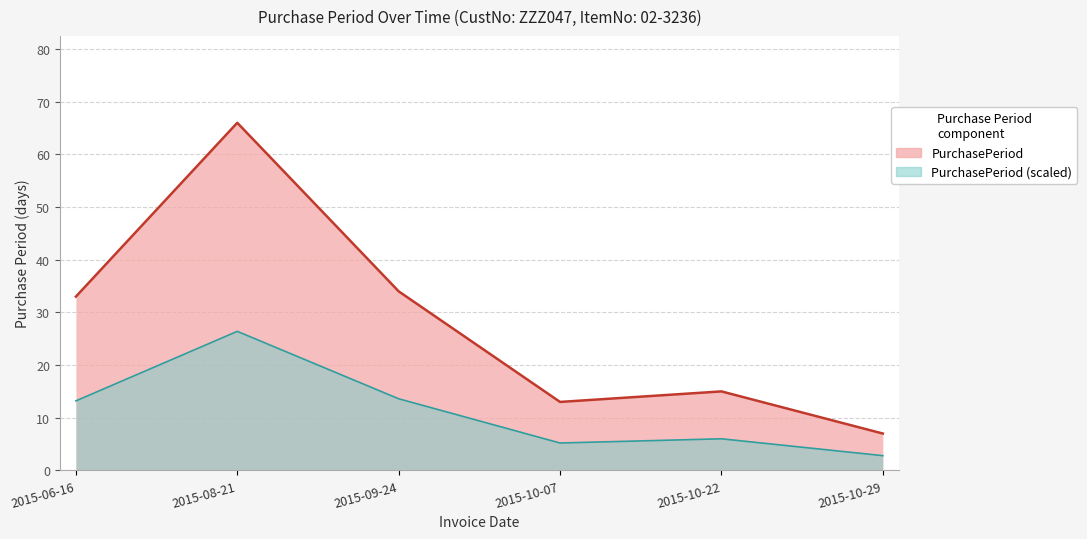

List the labels in order of value, largest first.

2015-08-21, 2015-09-24, 2015-06-16, 2015-10-22, 2015-10-07, 2015-10-29